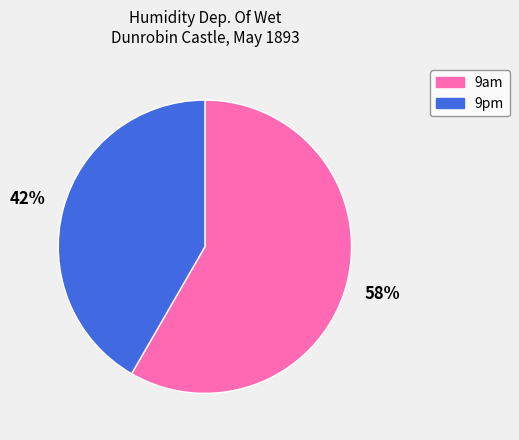

Do 9am and 9pm together represent more than half of the pie?

Yes